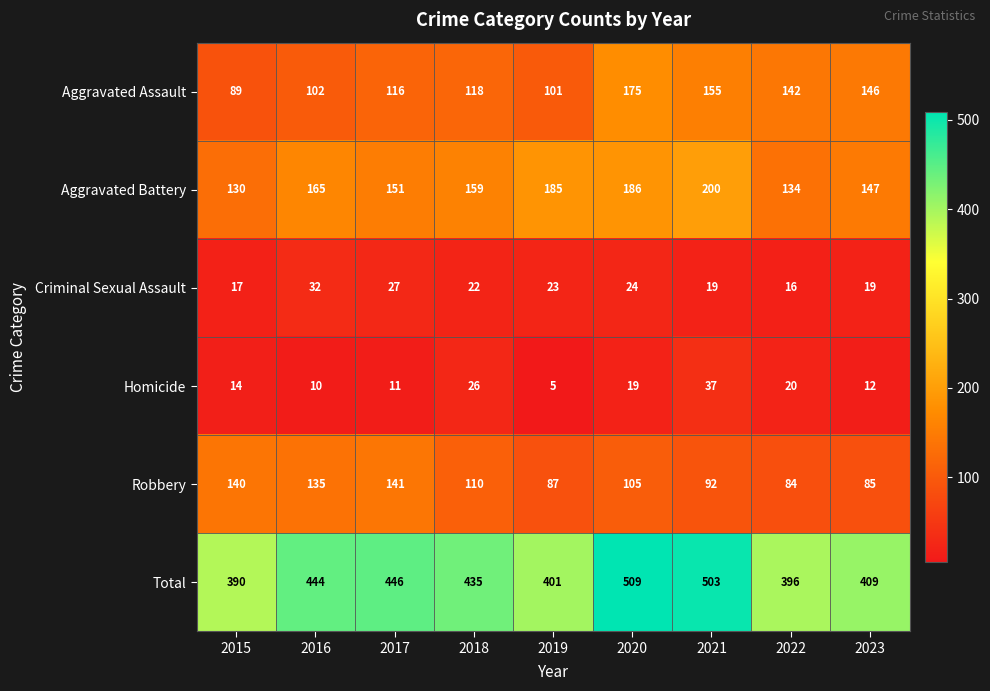

Which series has the largest total across all categories?

Total